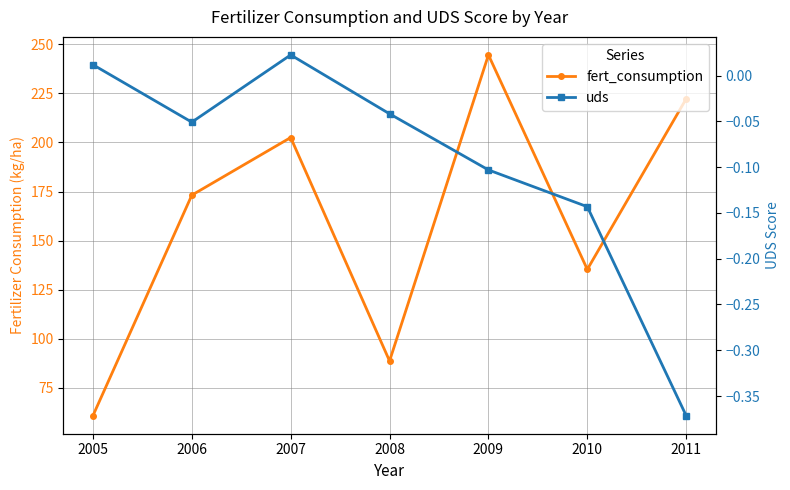

Which label corresponds to the largest value in the chart?

2008